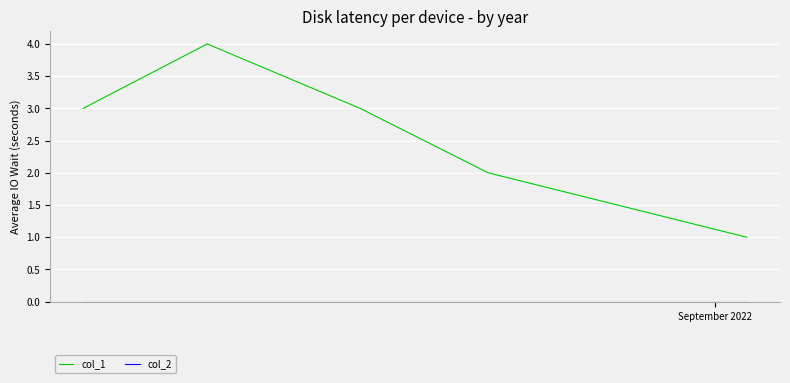

Count the number of categories in the chart.

5